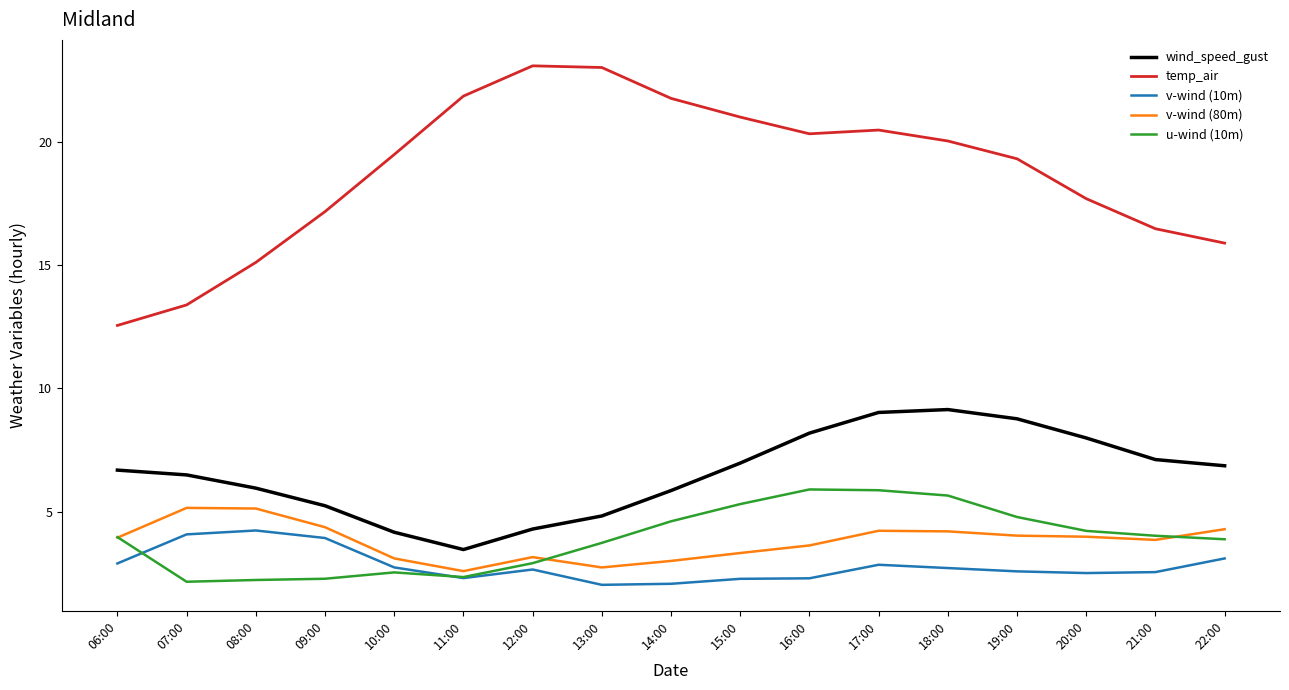

How many distinct data groups are displayed?

5